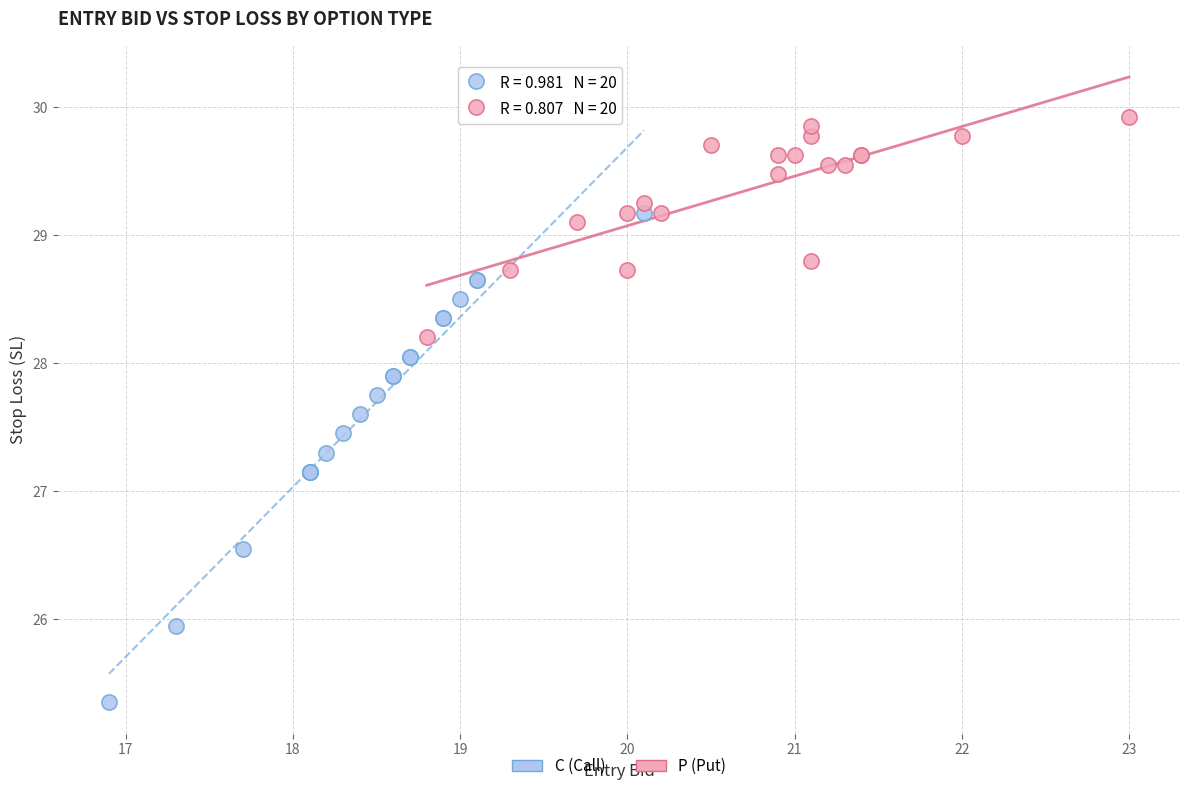

Which series contains the highest Y value?

P (Put)